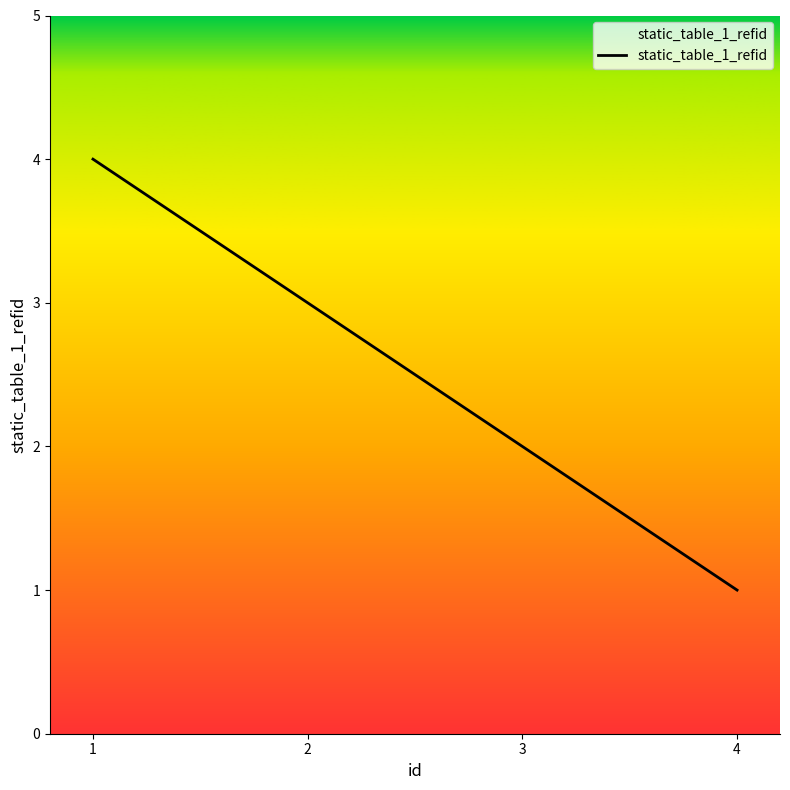

Reading right to left, list all the values displayed in this chart.

1	2	3	4